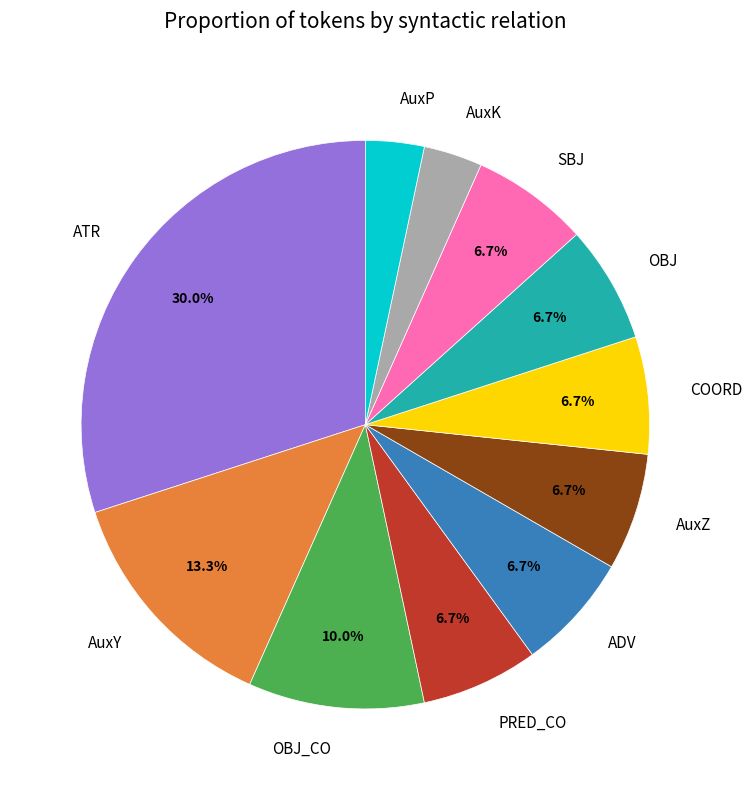

To the nearest percent, what percentage of the pie is AuxZ?

7%